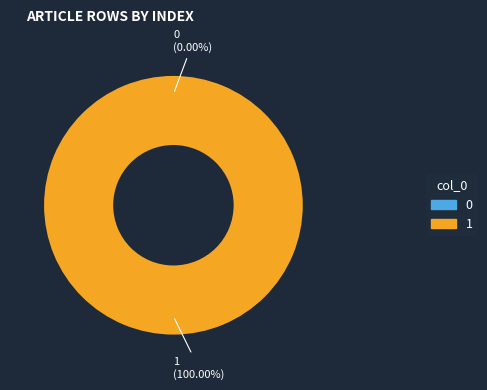

Count the number of slices in the pie.

2